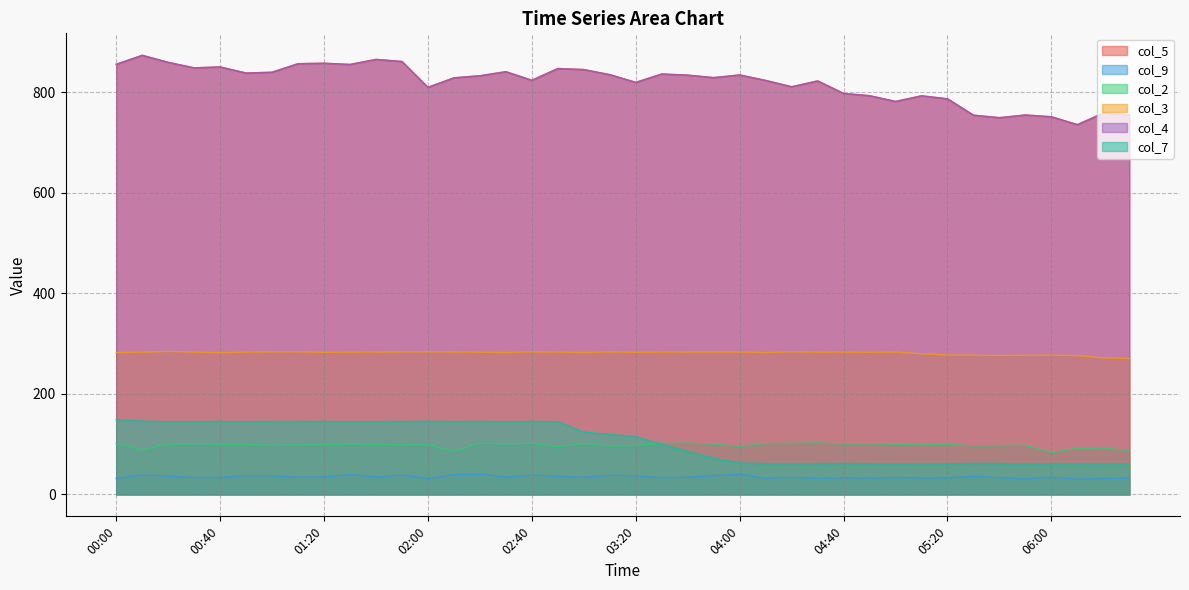

What is the sum of all col_5 values?

32758.5